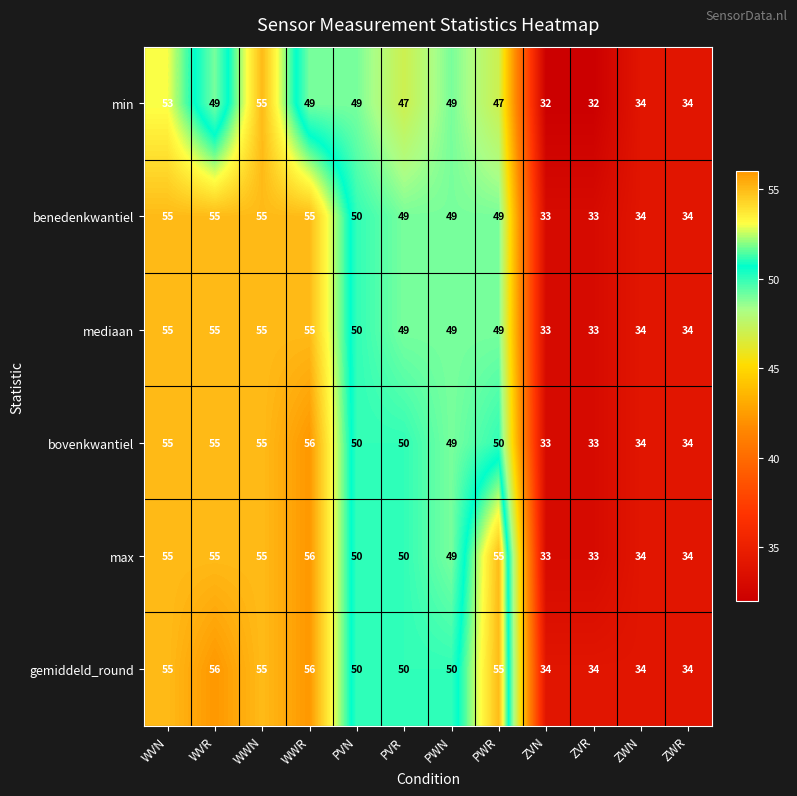

What value does the bovenkwantiel series have at WWN?

55